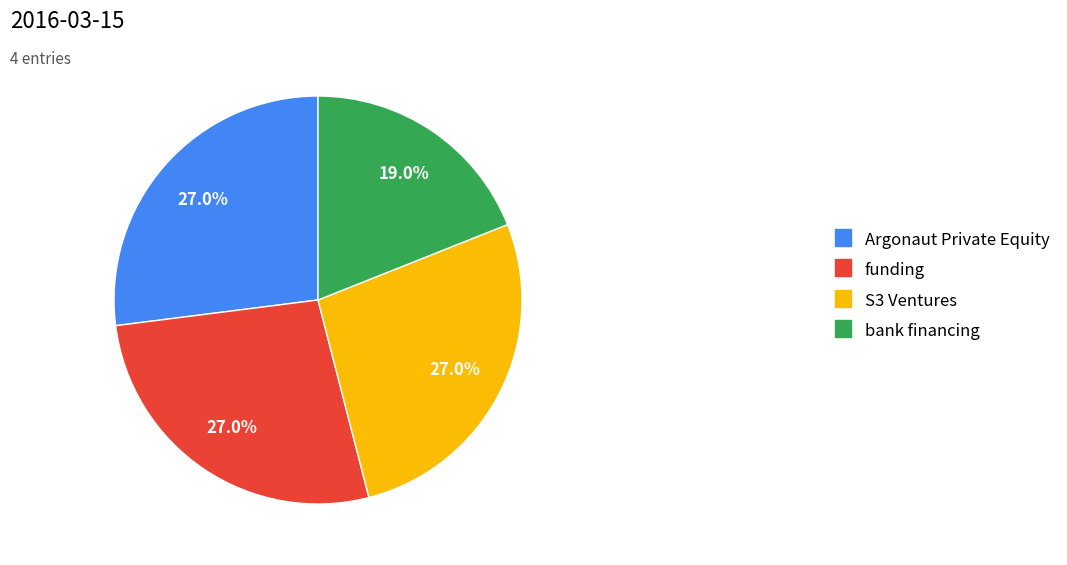

Do Argonaut Private Equity and S3 Ventures together represent more than half of the pie?

Yes